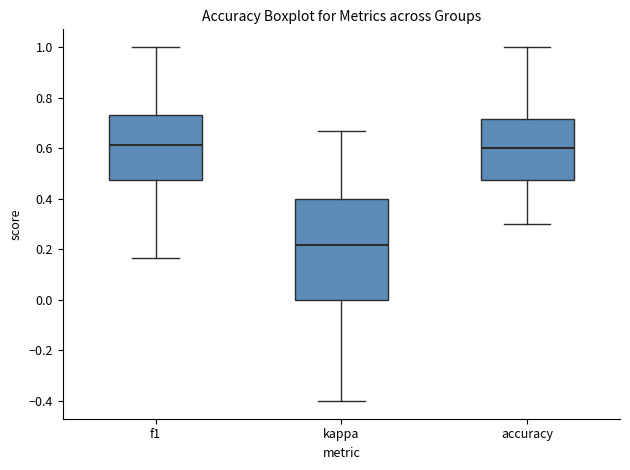

Reading left to right, transcribe this box plot: for each box, give where its median line is, the range the box spans, and where its two whiskers end, as read against the y-axis. The values are not printed on the chart, so give them approximately, as read against the axis.

f1: median 0.62, box 0.48 to 0.74, whiskers 0.16 to 1.00
kappa: median 0.22, box 0.00 to 0.40, whiskers -0.40 to 0.66
accuracy: median 0.60, box 0.48 to 0.72, whiskers 0.30 to 1.00